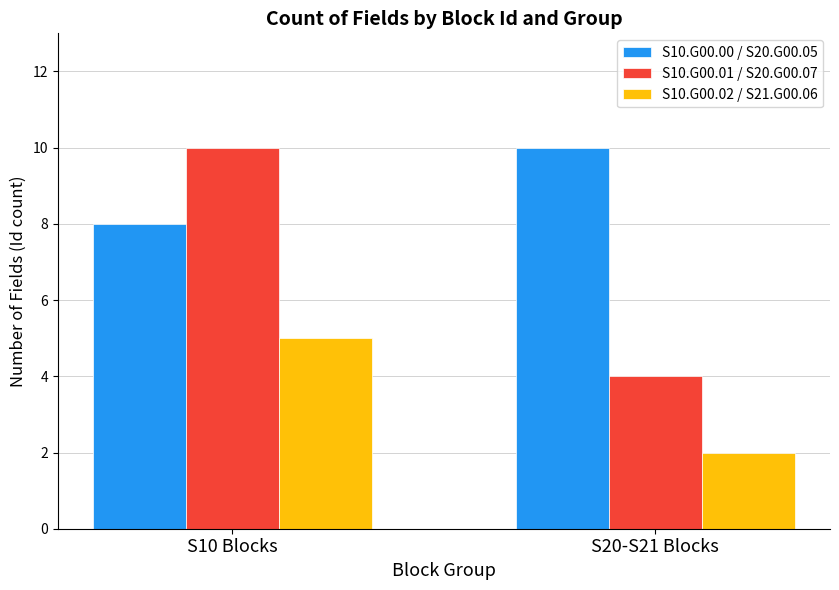

What is the difference between the maximum and minimum values in the S10.G00.02 / S21.G00.06 series?

3